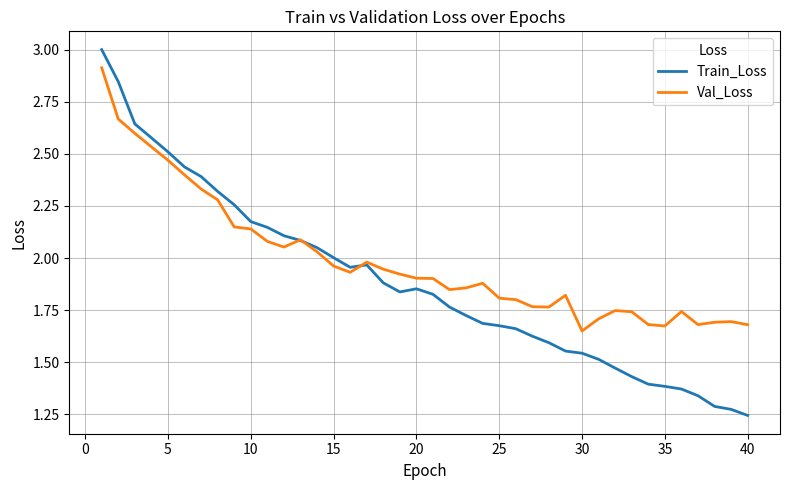

Which series has the largest total across all categories?

Val_Loss